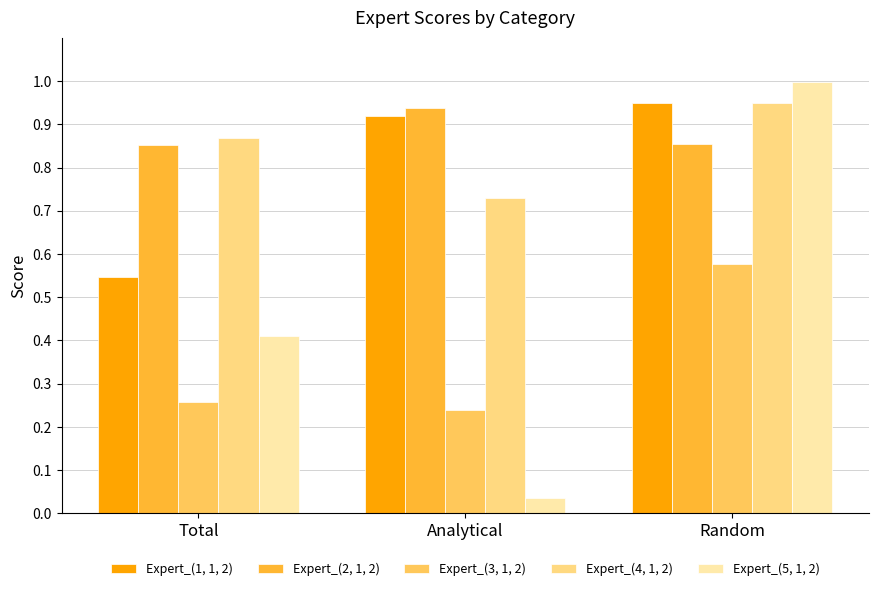

What is the sum of all Expert_(4, 1, 2) values?

2.5